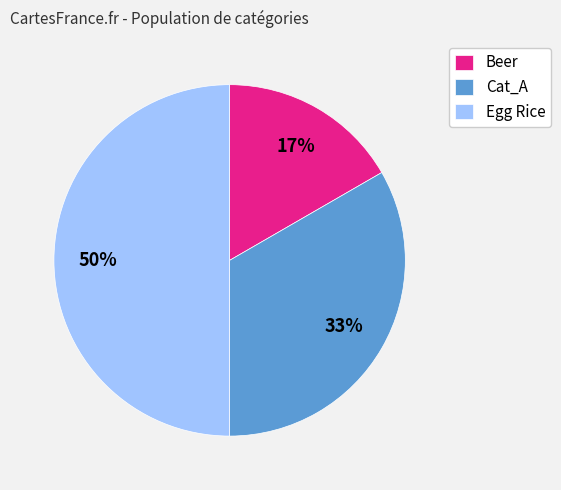

What is the largest slice in the pie chart?

Egg Rice